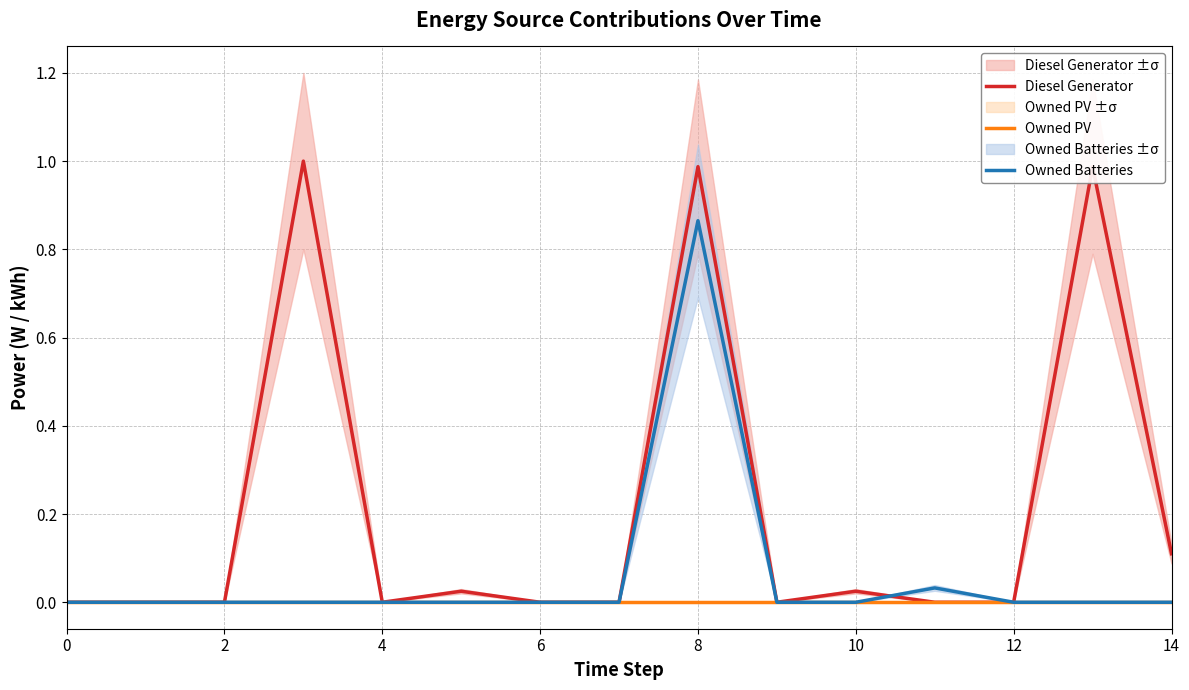

True or false: Owned Batteries has a value of 0.0 at 6.

True